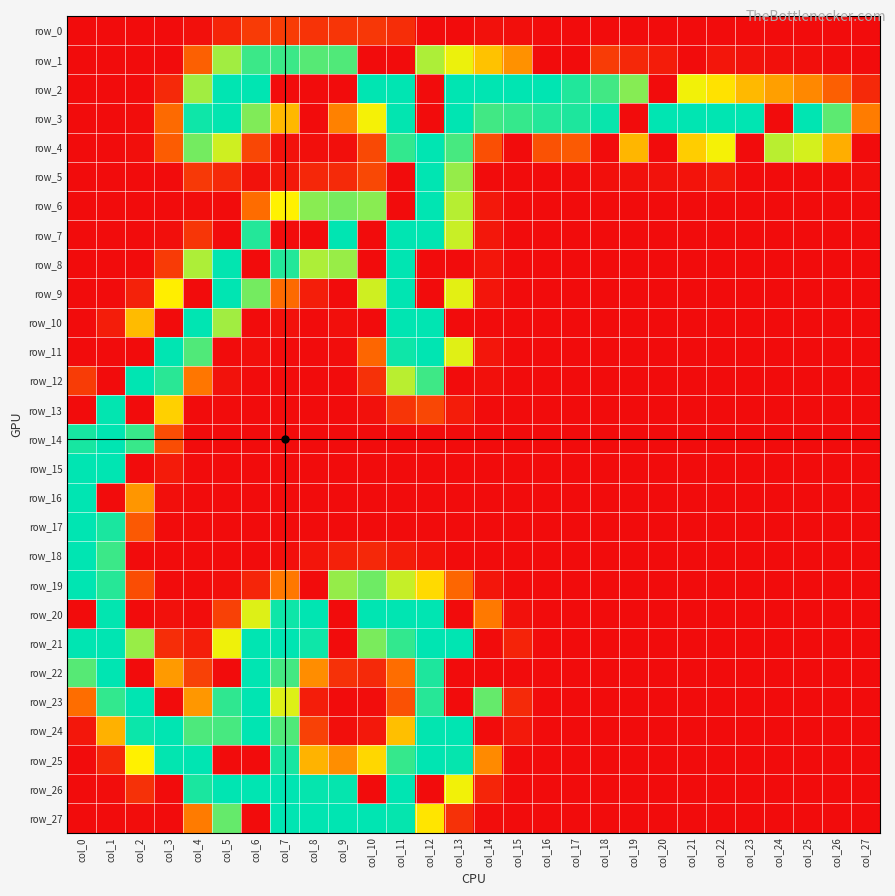

Rank the series by their maximum value, from highest to lowest.

row_2, row_3, row_4, row_5, row_6, row_7, row_8, row_9, row_10, row_11, row_12, row_14, row_15, row_16, row_17, row_18, row_19, row_20, row_21, row_22, row_23, row_24, row_25, row_26, row_27, row_13, row_1, row_0